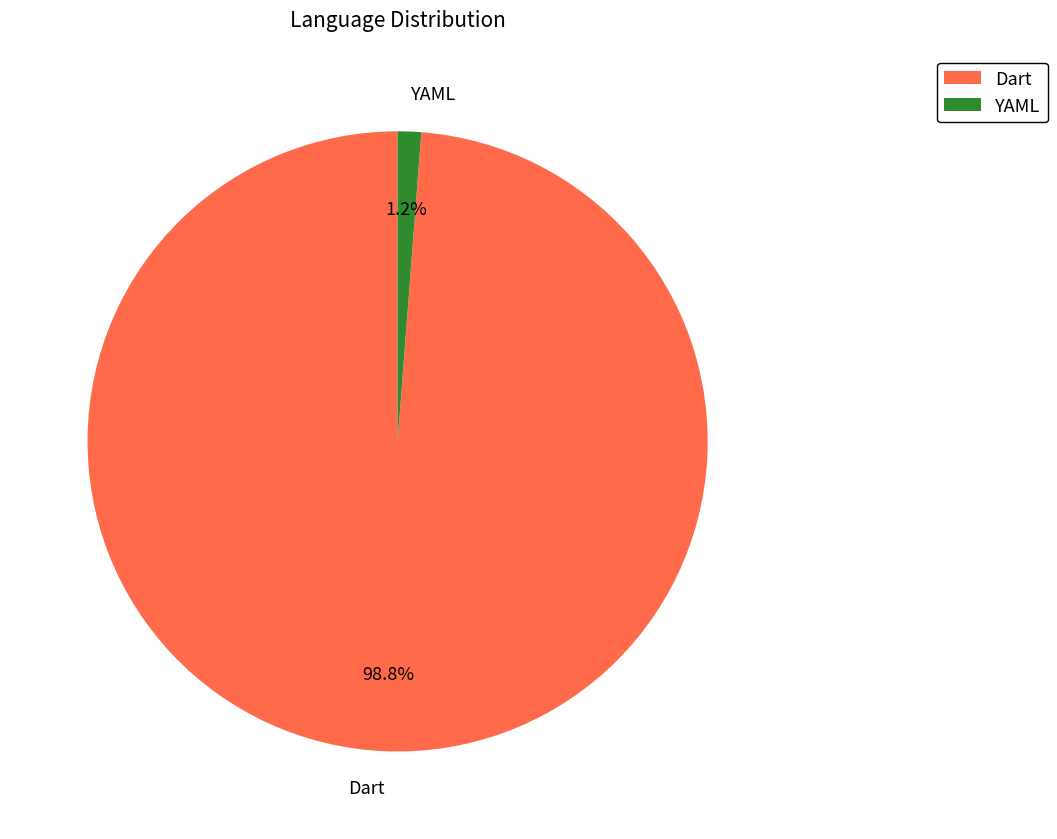

To the nearest percent, what is the combined percentage of YAML and Dart?

100%